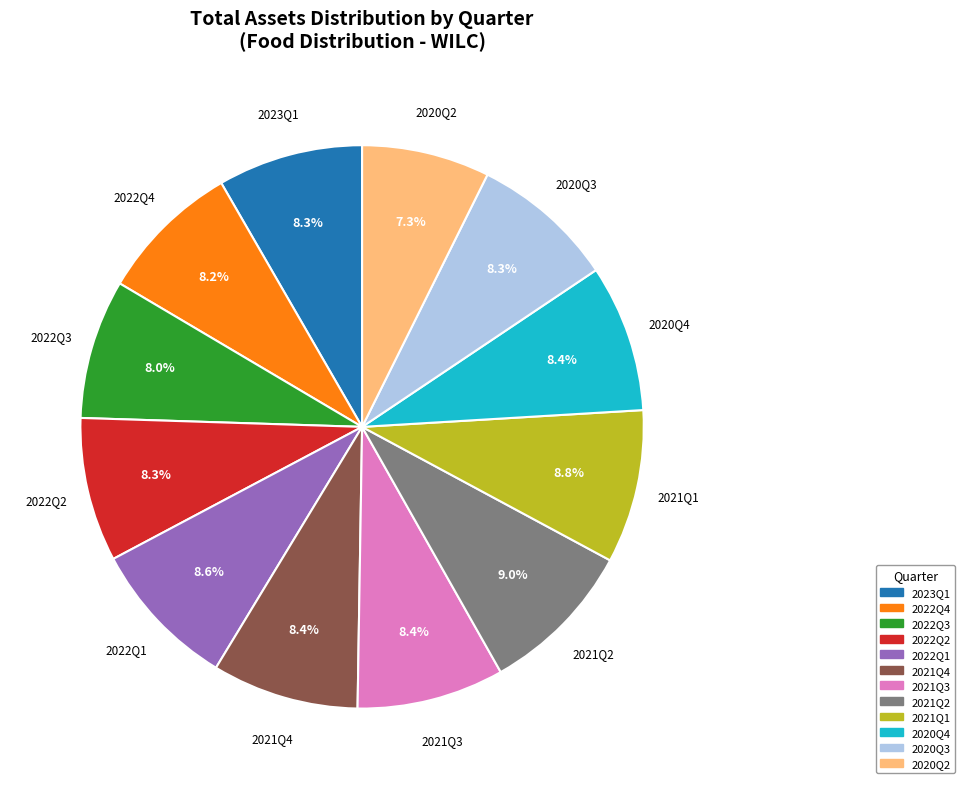

How much of the chart is everything except 2022Q2?

91.7%